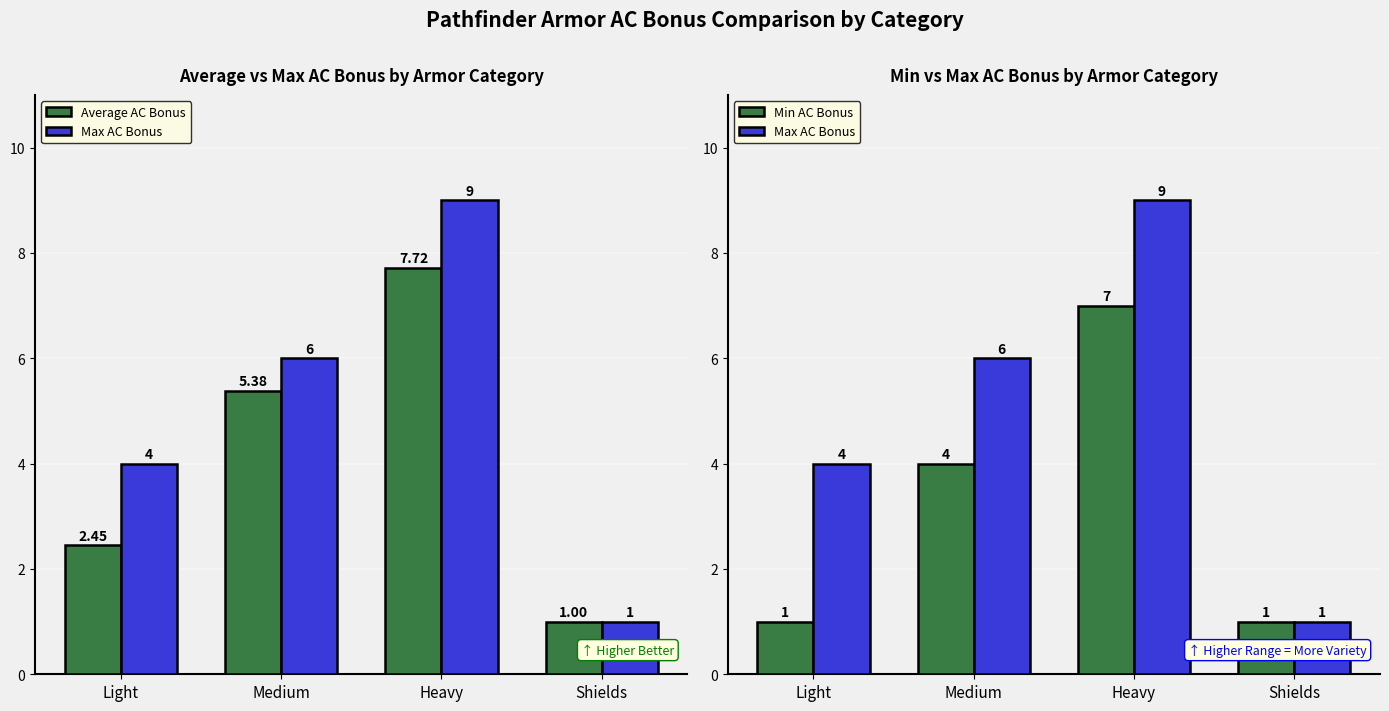

Reading left to right, list all the values displayed in this chart.

Average AC Bonus: Light=2.5	Medium=5.4	Heavy=7.7	Shields=1.0
Max AC Bonus: Light=4.0	Medium=6.0	Heavy=9.0	Shields=1.0
Min AC Bonus: Light=1.0	Medium=4.0	Heavy=7.0	Shields=1.0